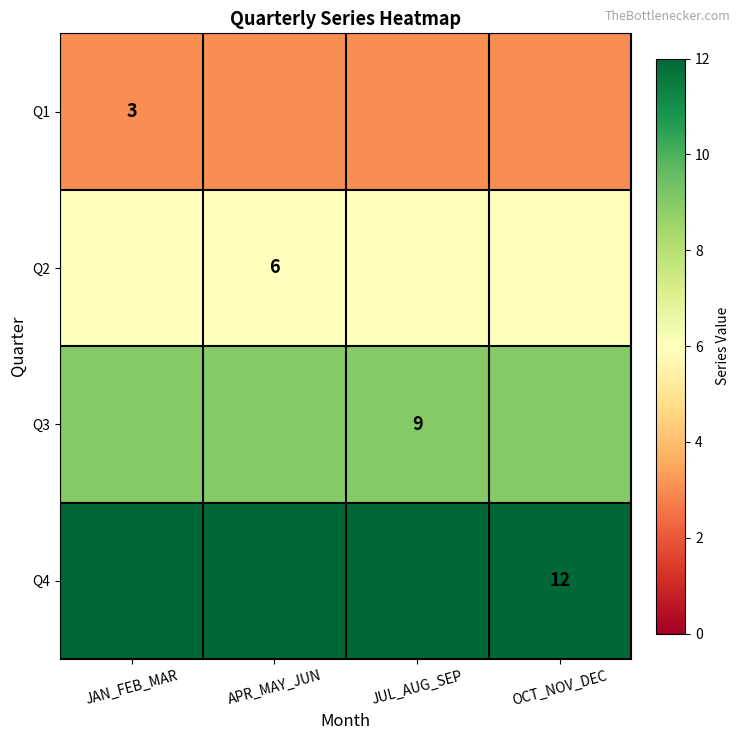

Is it true that Q2 equals 6 at APR_MAY_JUN?

True